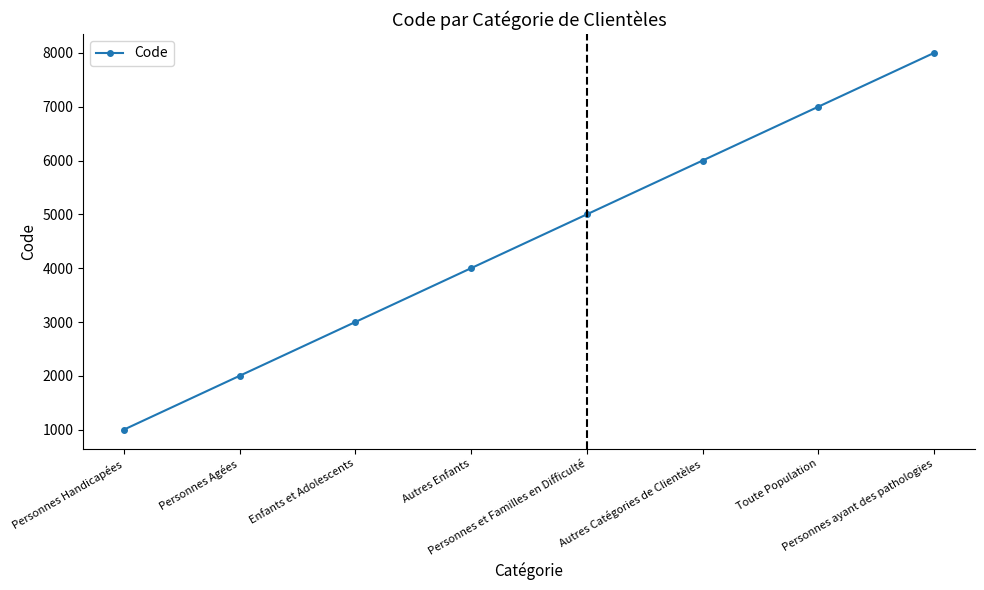

What is the label of the 3rd point from the right?

Autres Catégories de Clientèles